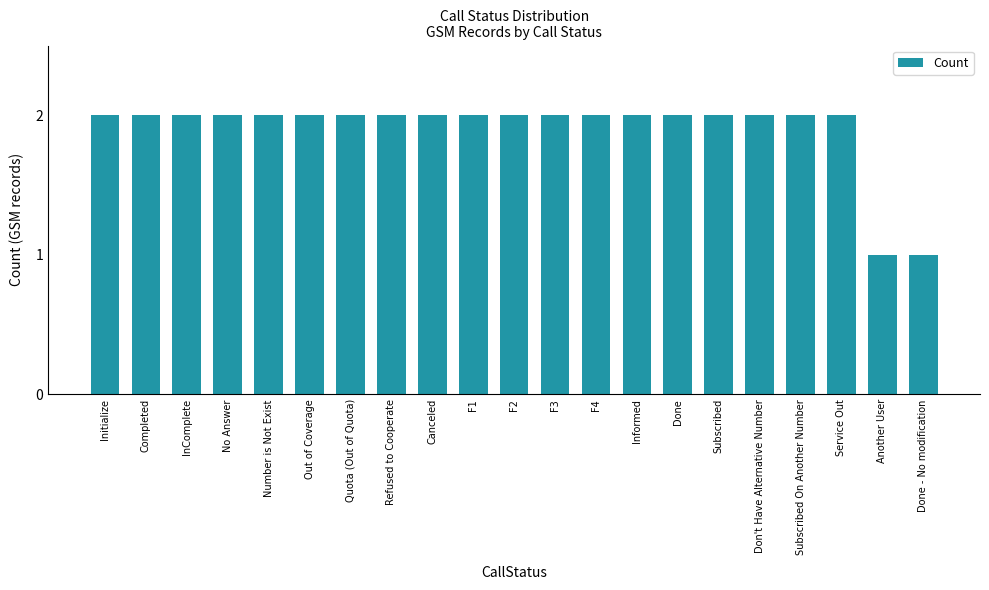

The value at F4 is 2. True or false?

True